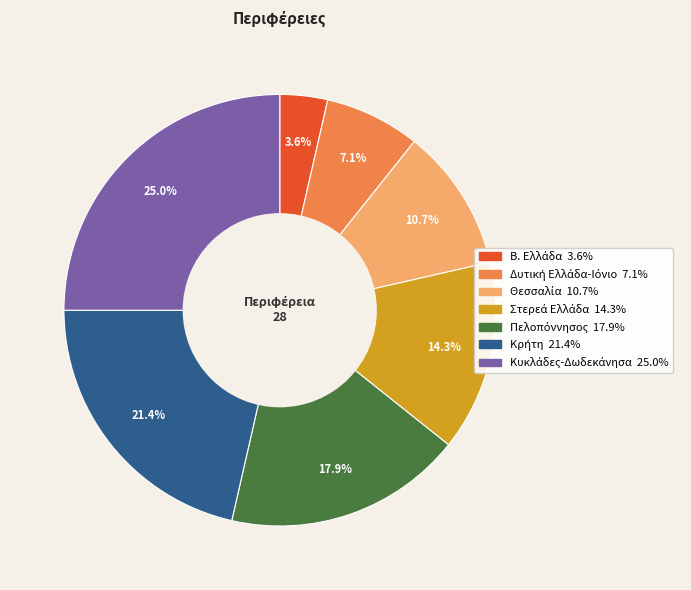

Does any single category account for the majority?

No